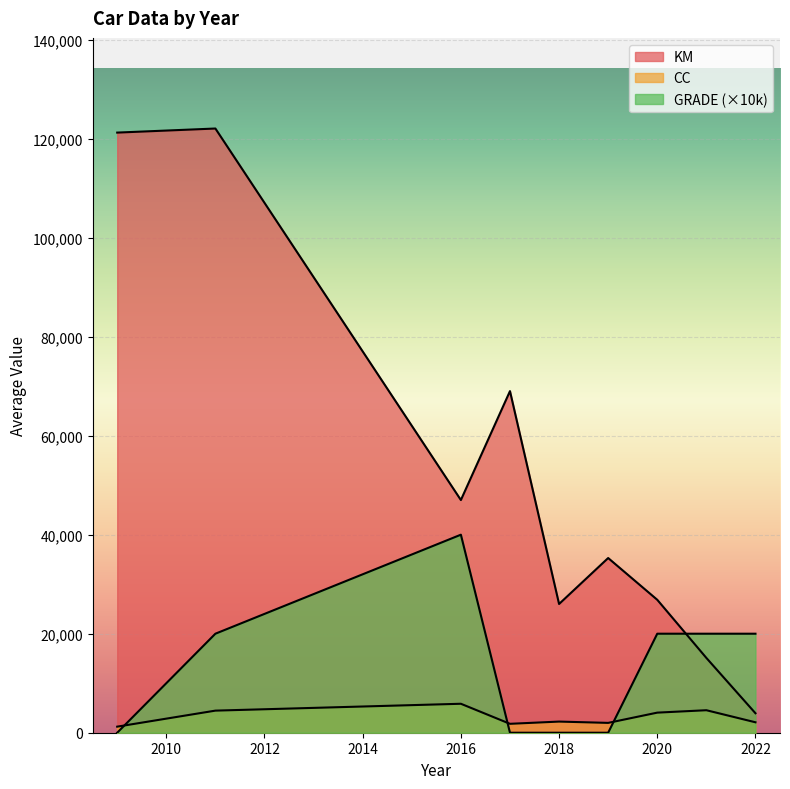

How many lines are shown in the chart?

3